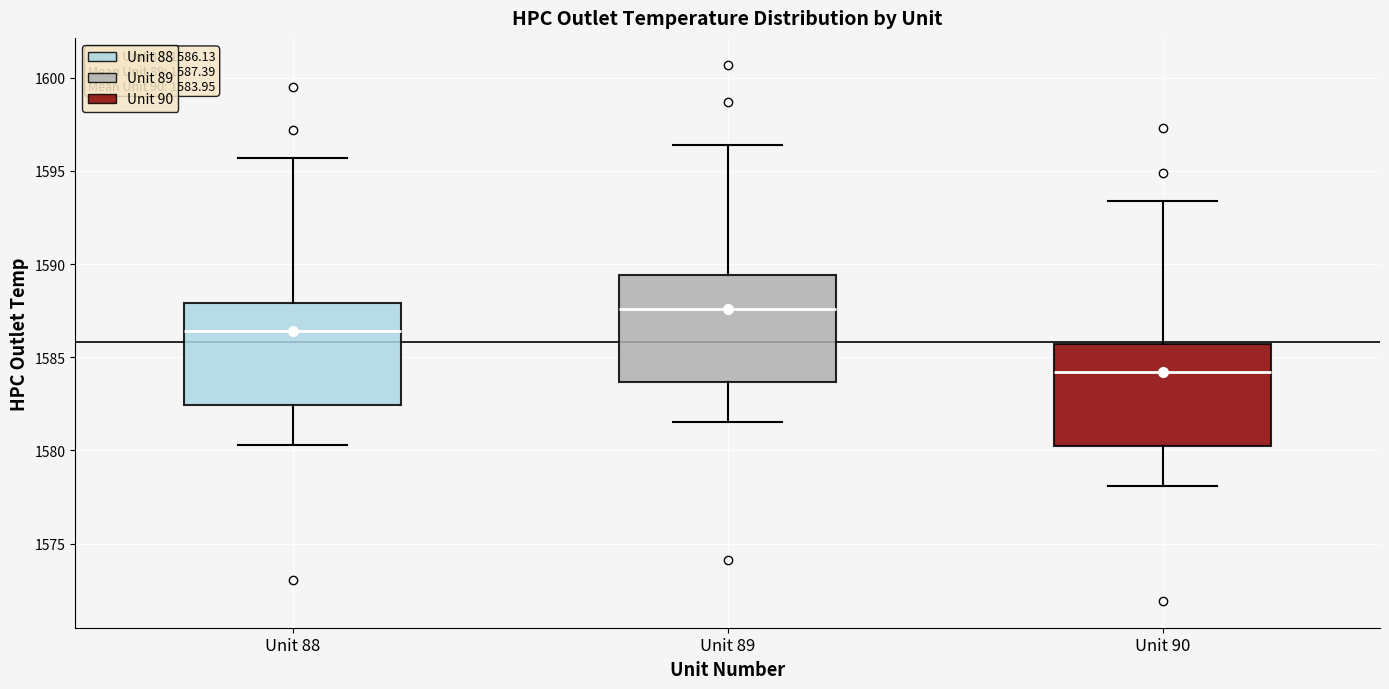

Which box's median line is the highest?

Unit 89